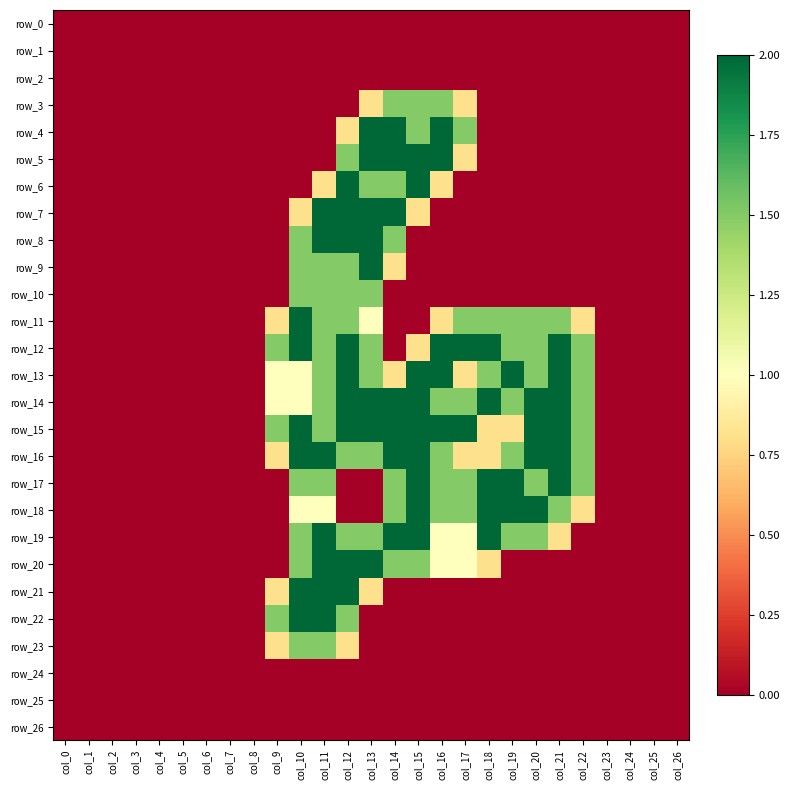

True or false: row_7 has a value of 1.2 at col_8.

False